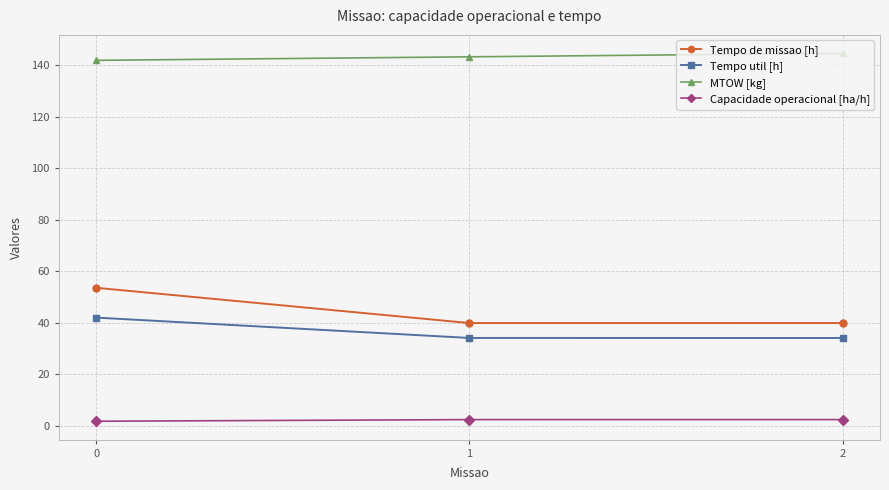

Which series has the largest range (max minus min)?

Tempo de missao [h]